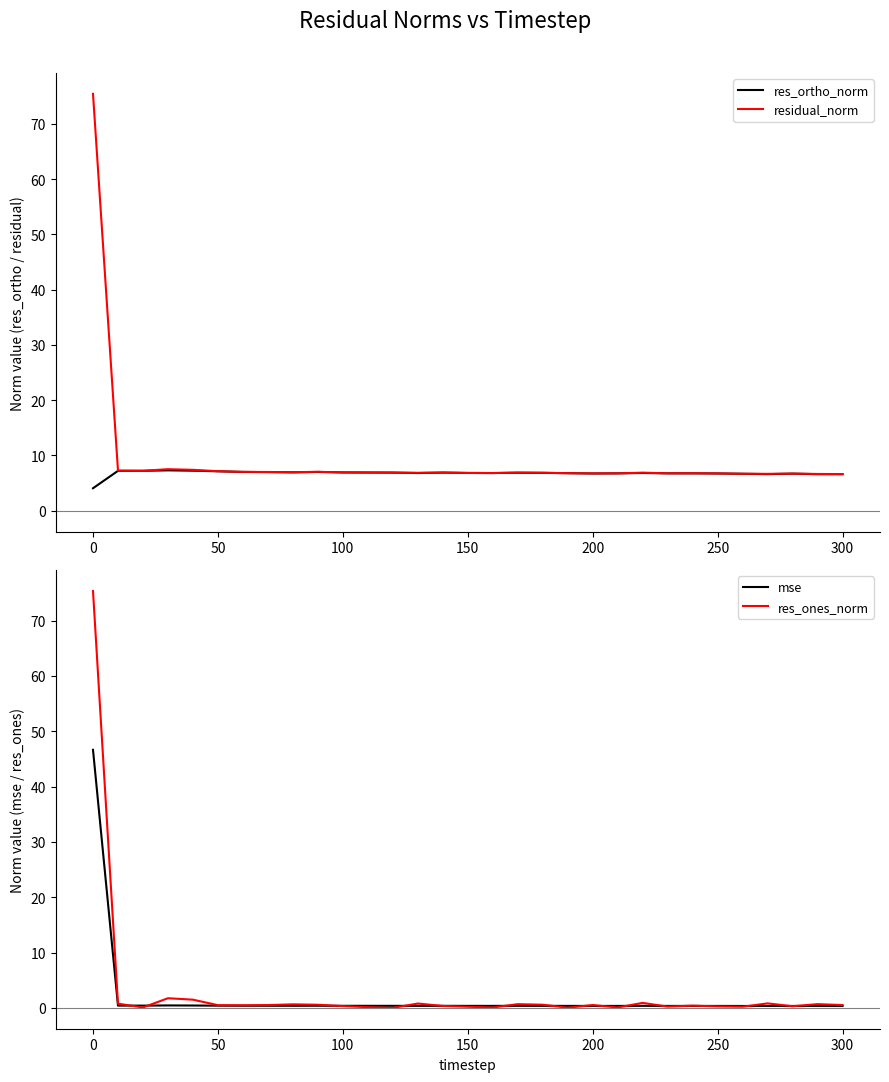

What is the average value of the residual_norm series?

9.1